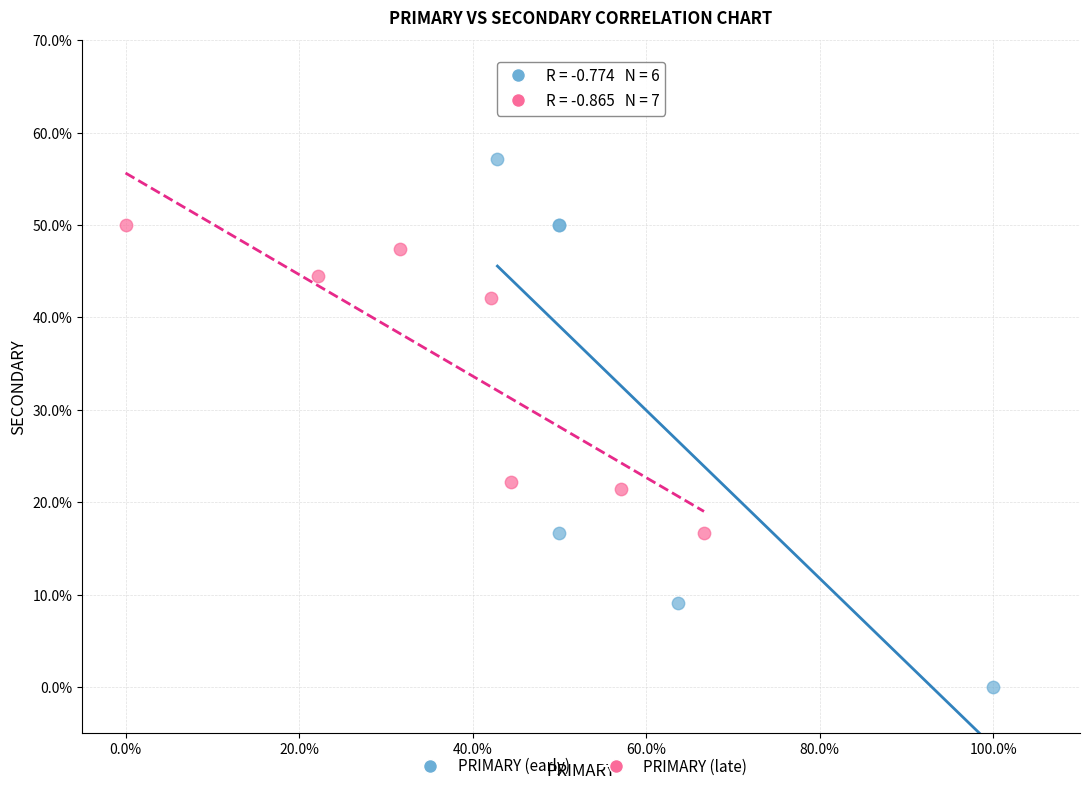

Which series contains the highest Y value?

PRIMARY (early)